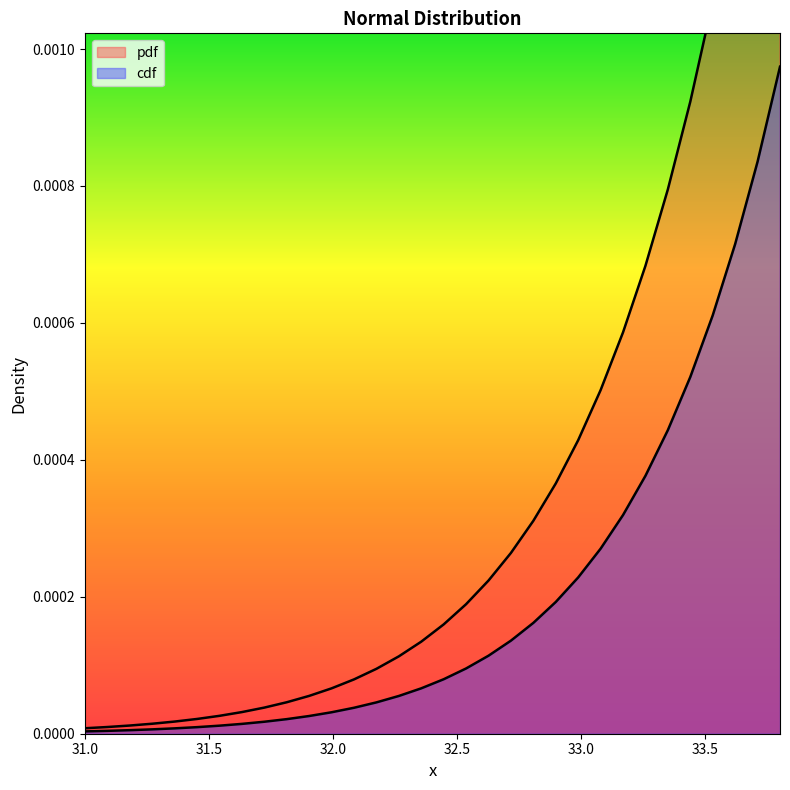

How many lines are shown in the chart?

2